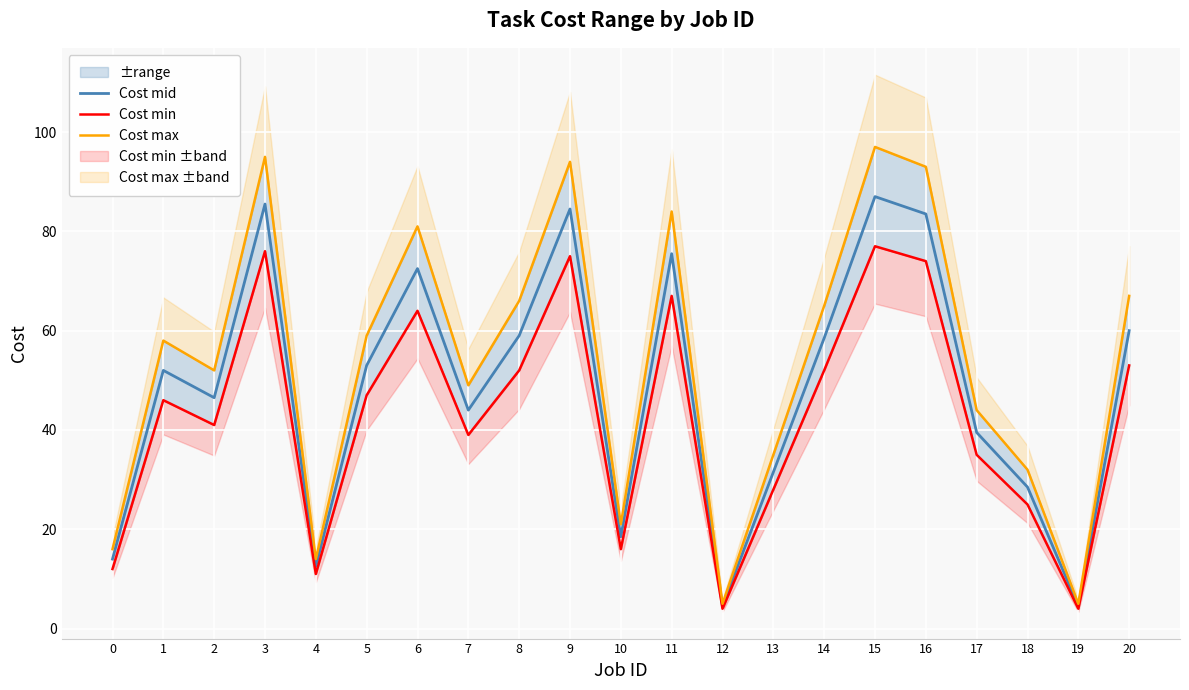

What is the total value across all series at 16?

250.5